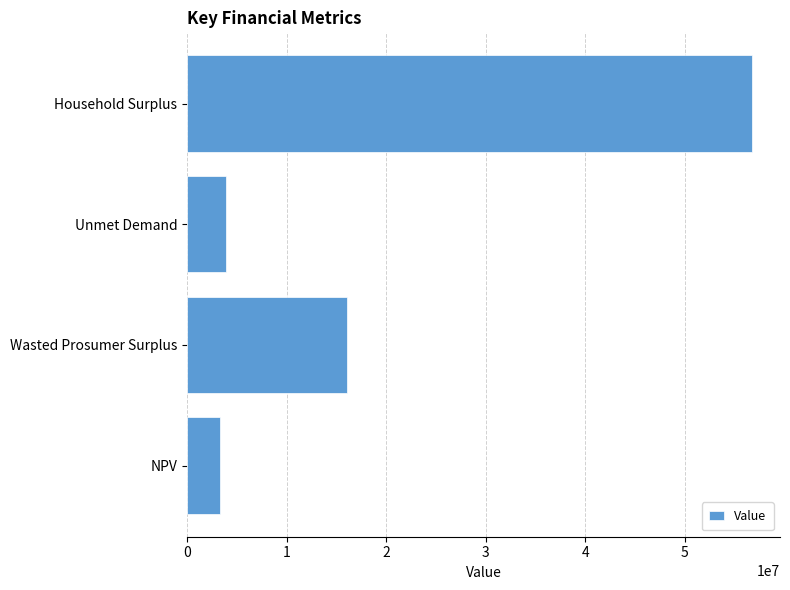

Is it true that the value at Household Surplus is 97257391.1?

False